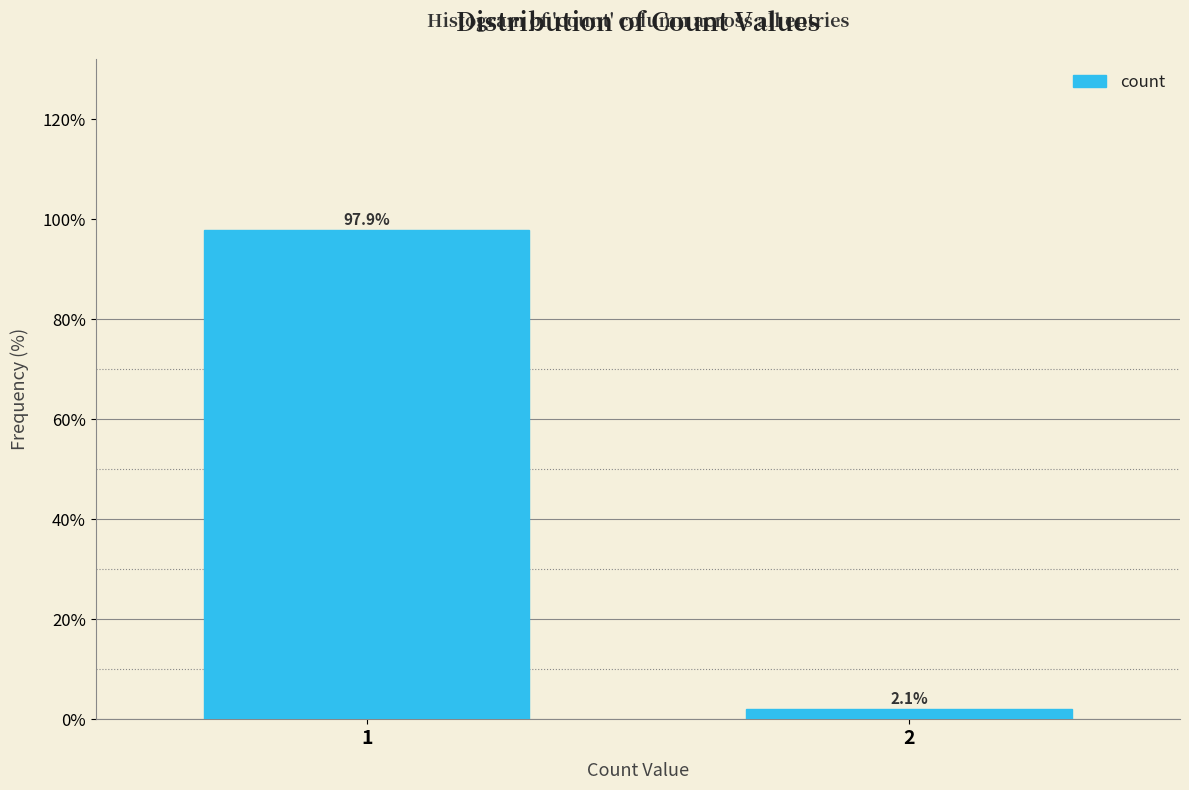

Reading left to right, extract all data points from this chart.

97.9	2.1